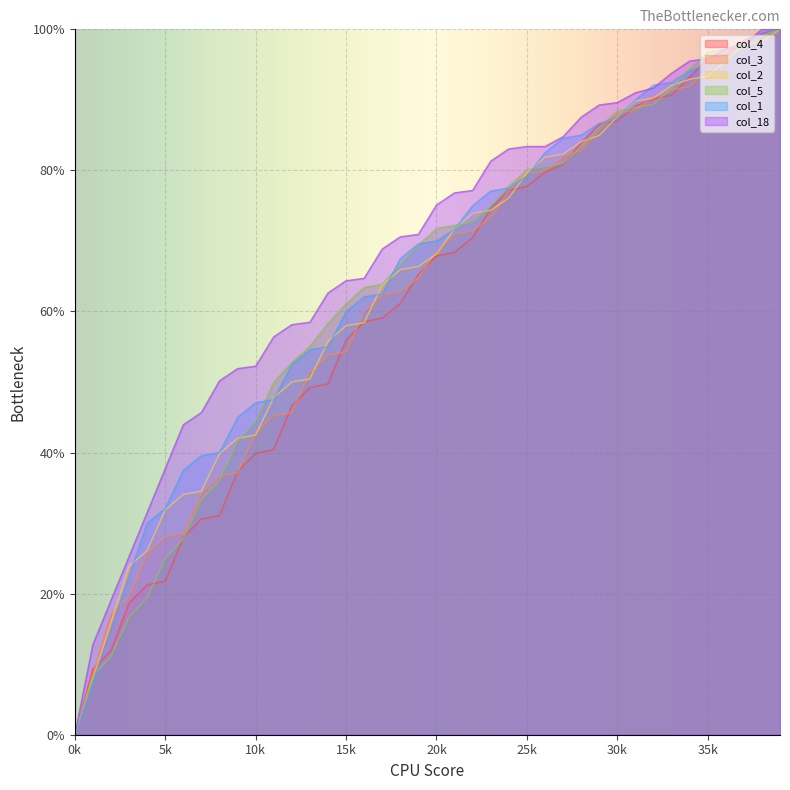

What are all the series names shown in the legend?

col_4, col_3, col_2, col_5, col_1, col_18